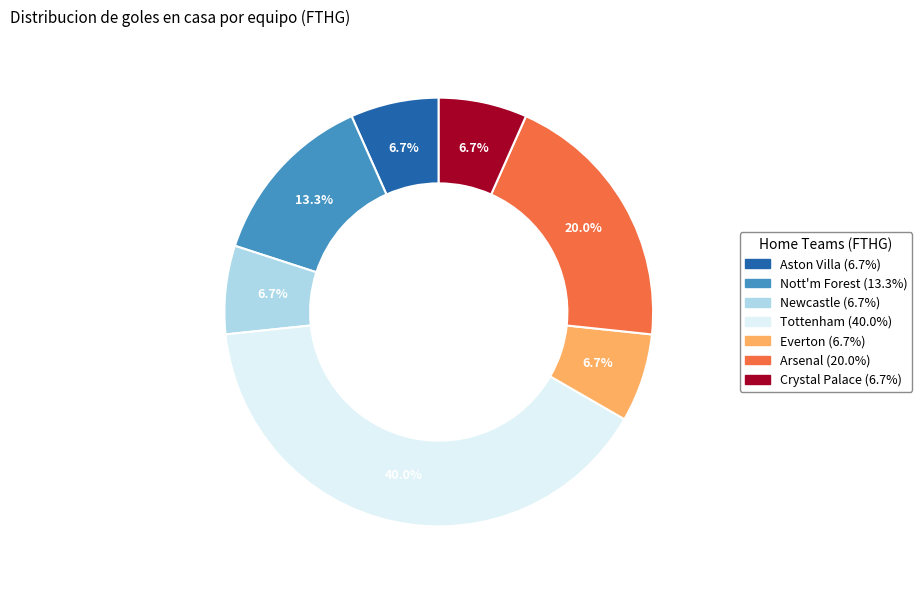

How many slices are in this pie chart?

7